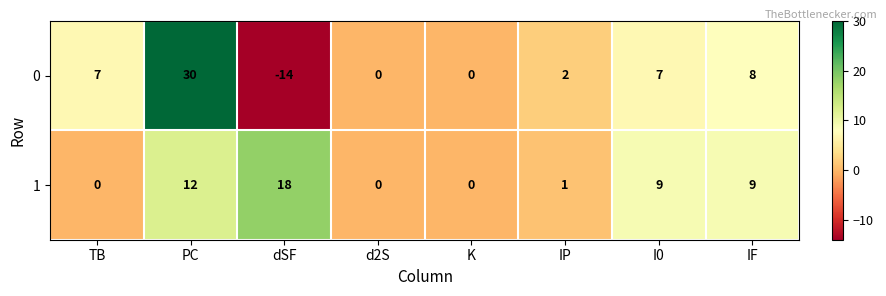

How many negative values does the 0 series have?

1